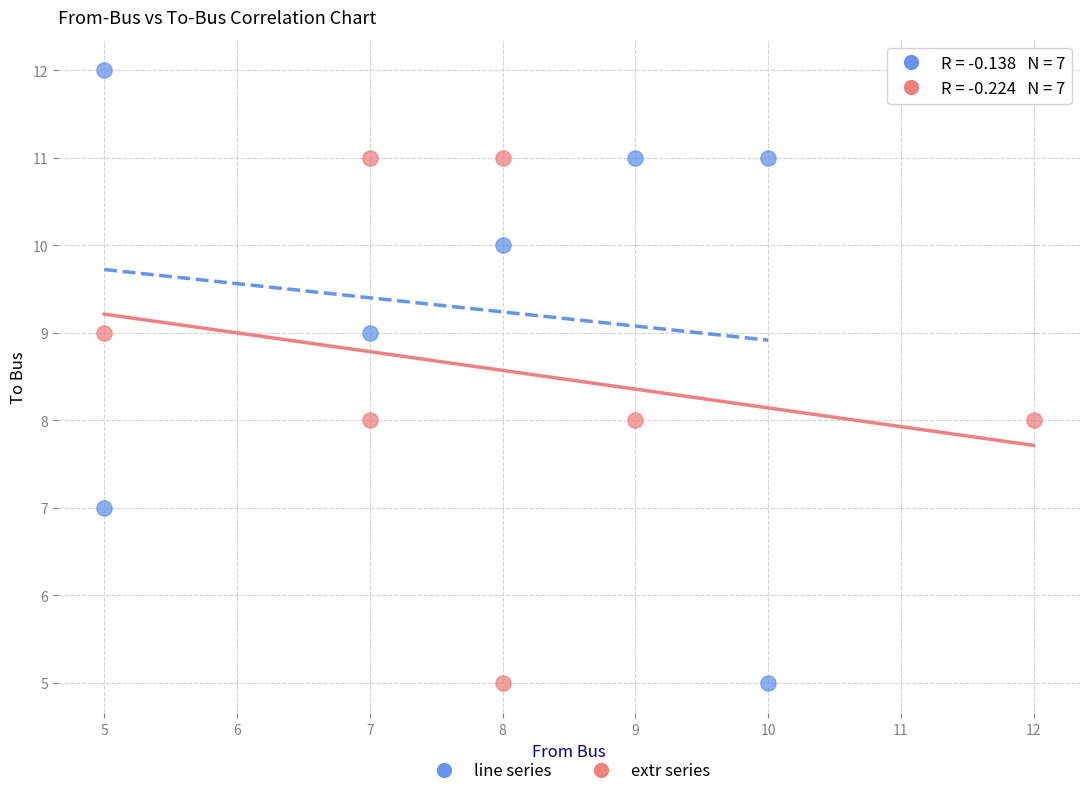

Which series contains the highest Y value?

line series